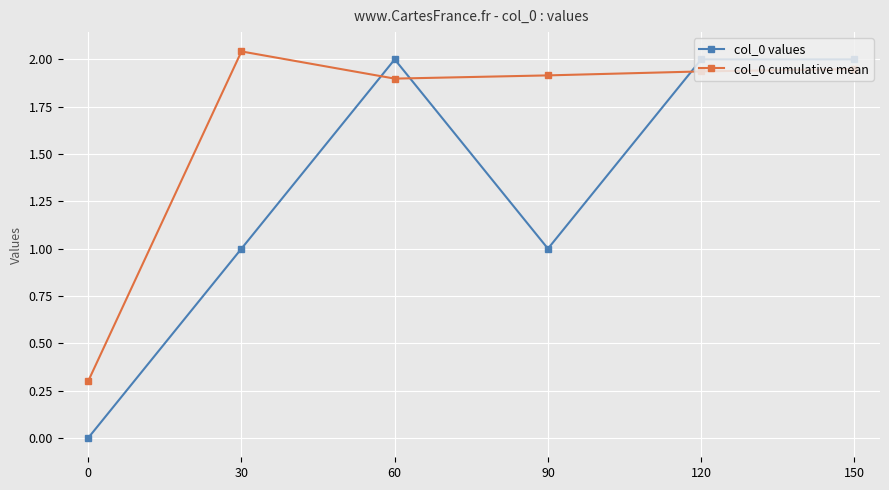

The col_0 values series shows 0.6 at 120. True or false?

False